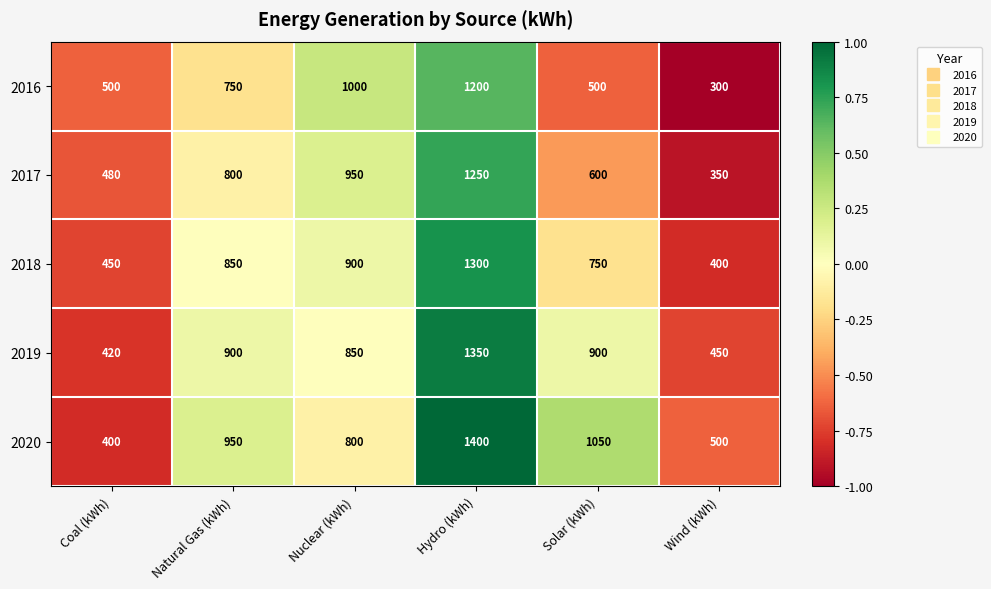

What is the spread (max minus min) of values at Coal (kWh)?

100